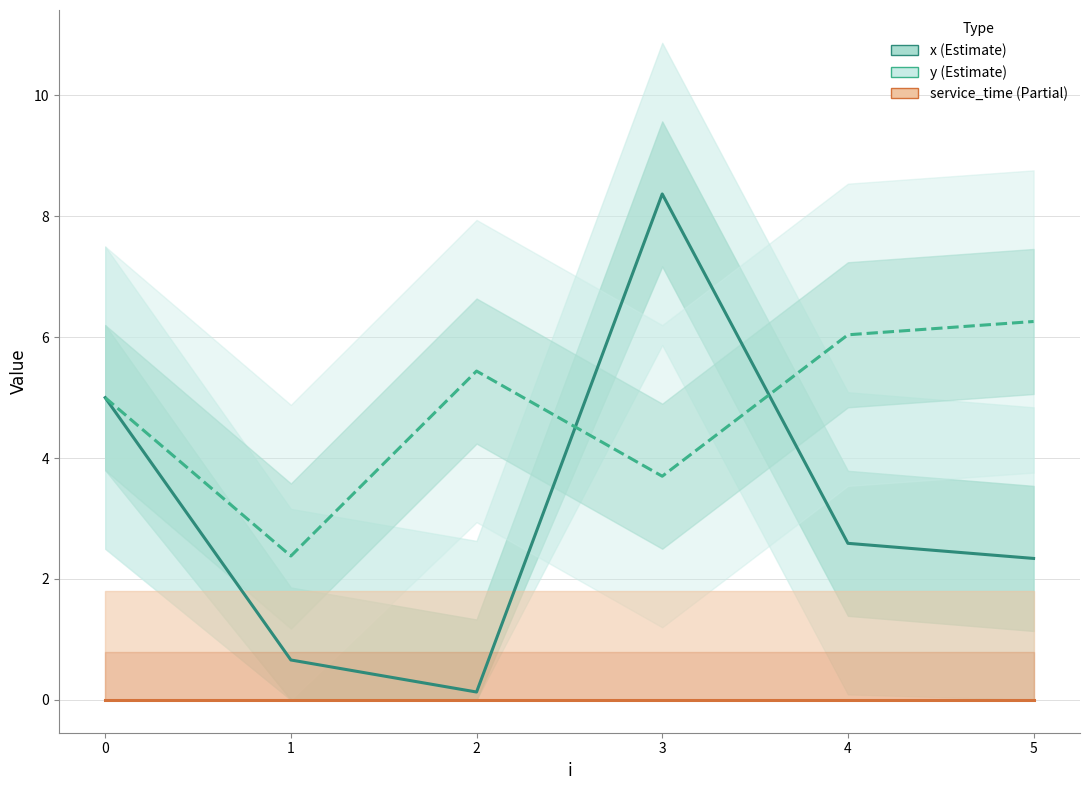

Between 0 and 3, which series saw the biggest shift?

x